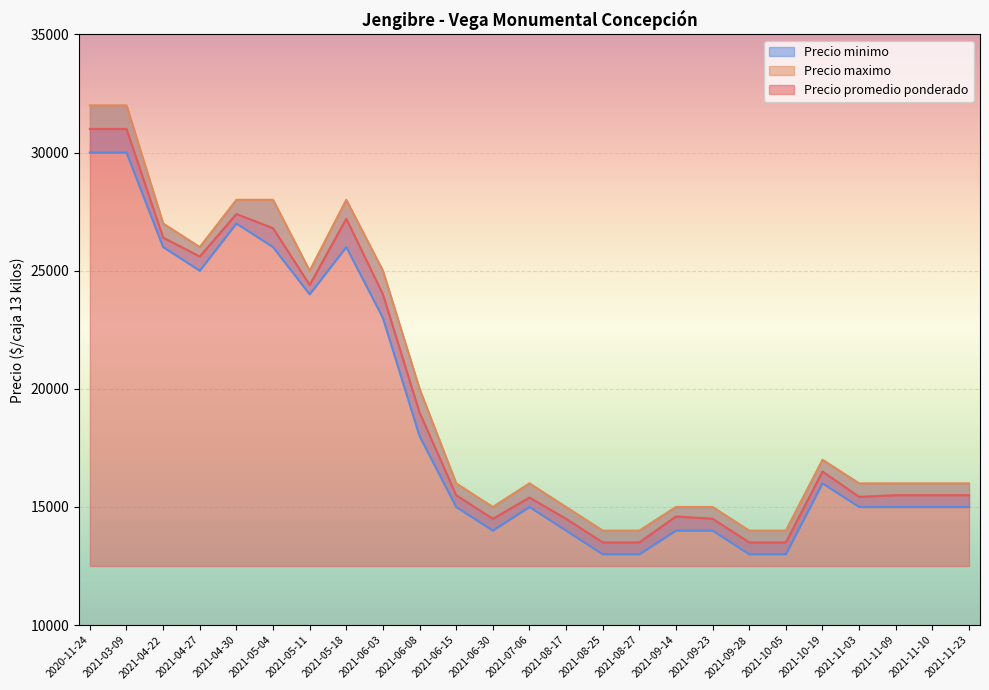

True or false: Precio maximo and Precio minimo cross at least once.

False